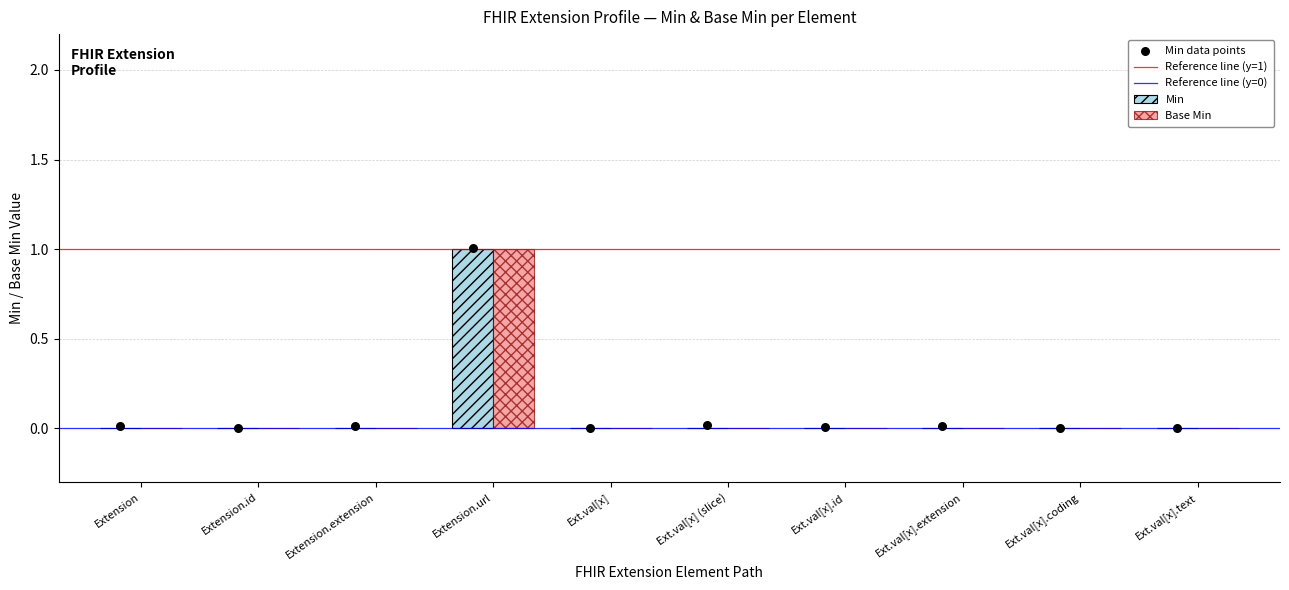

Which series contains the lowest Y value?

Min